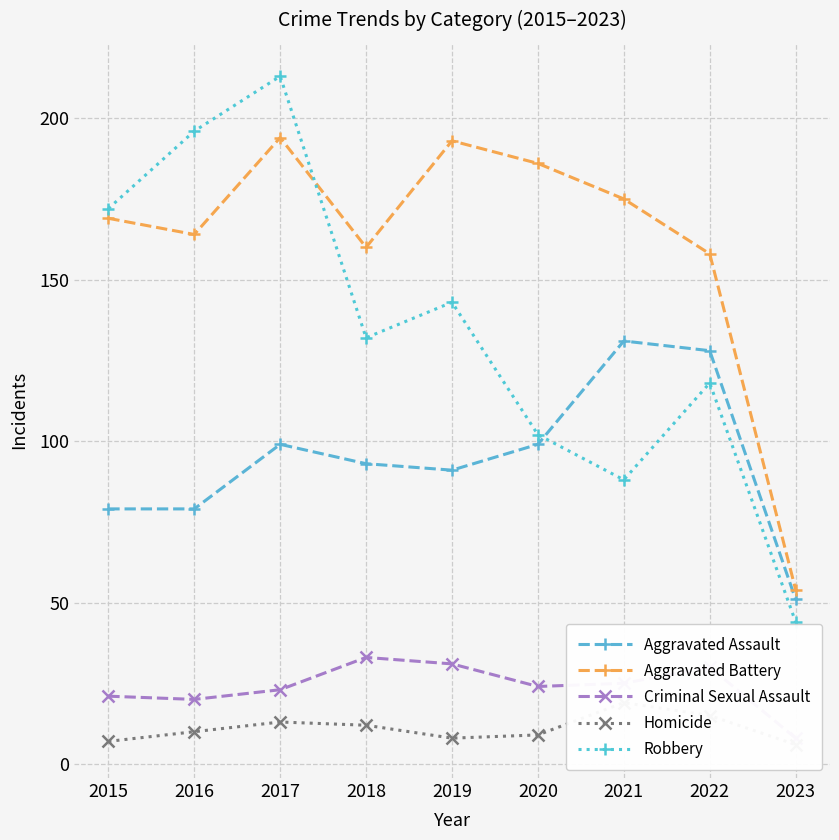

What is the value of the Aggravated Battery point at the 2nd from the left?

164